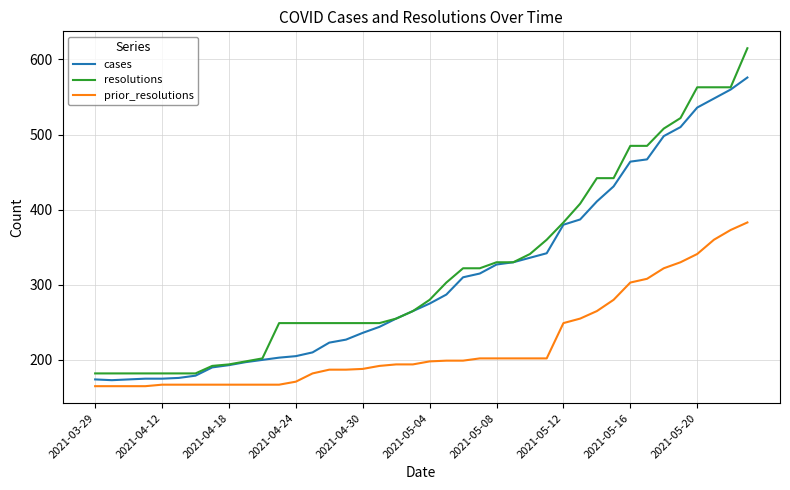

Which series has the largest range (max minus min)?

resolutions